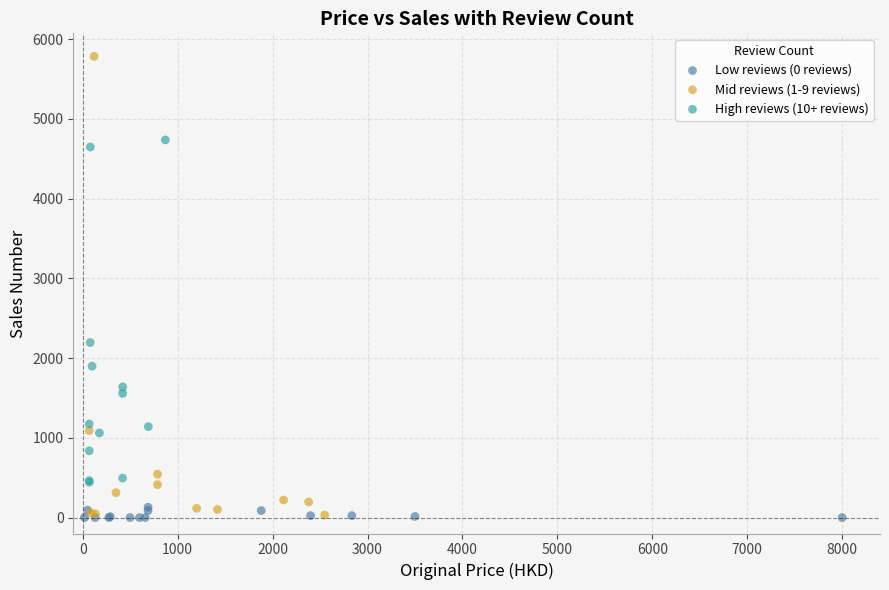

Which series contains the highest Y value?

Mid reviews (1-9 reviews)